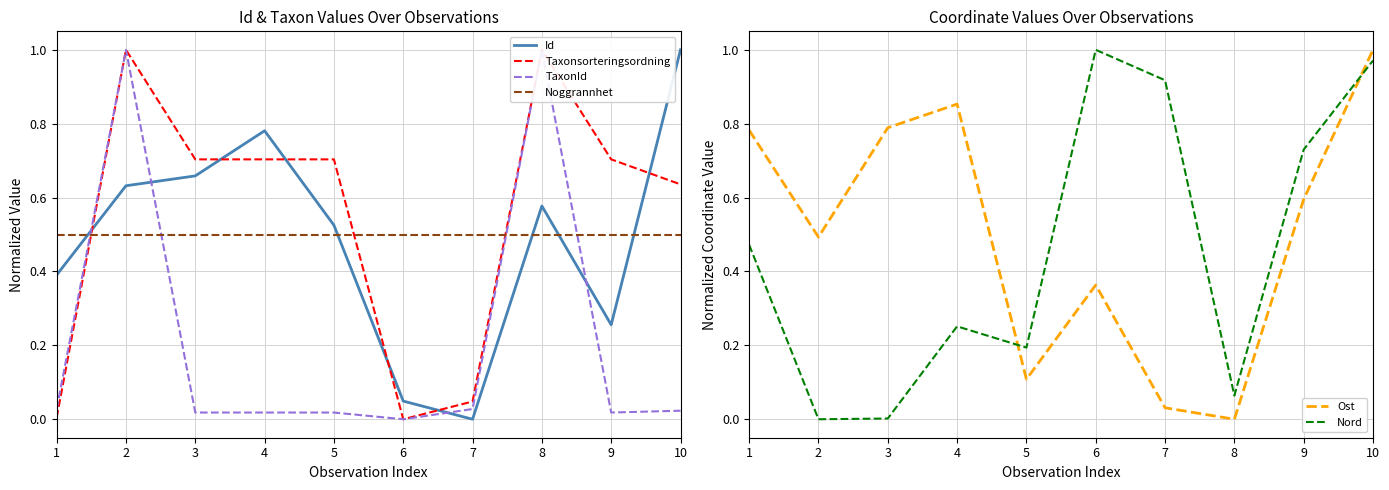

How many series are shown in this chart?

6